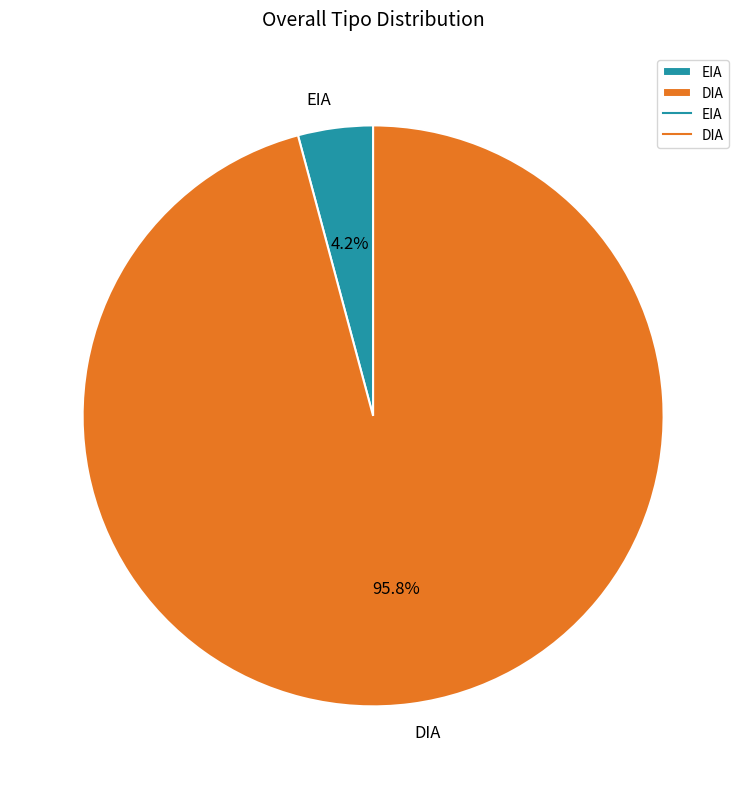

Rank the categories by value from highest to lowest.

DIA, EIA